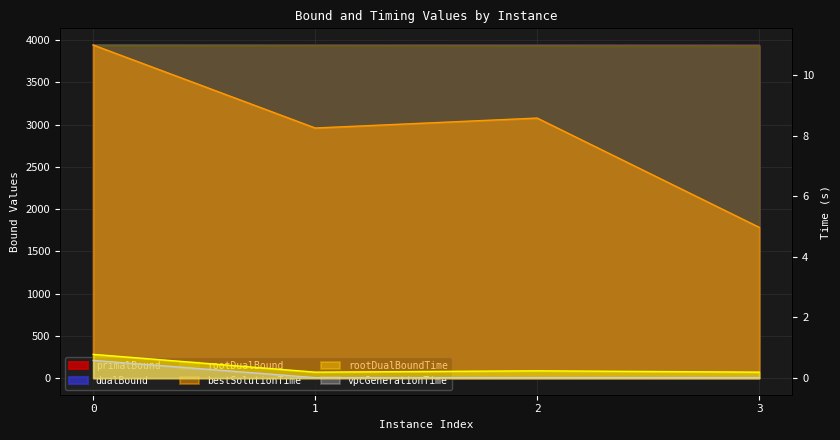

What is the approximate value of primalBound at 1?

3939.0